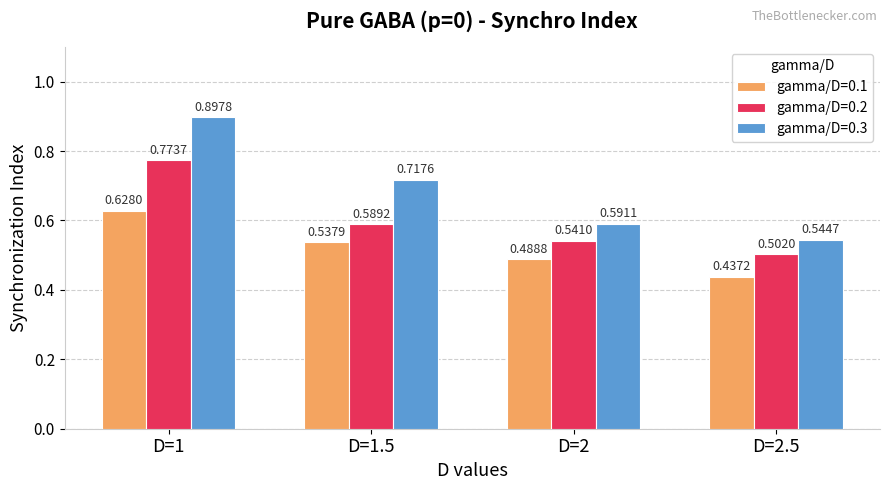

What is the label of the 1st bar from the left?

D=1